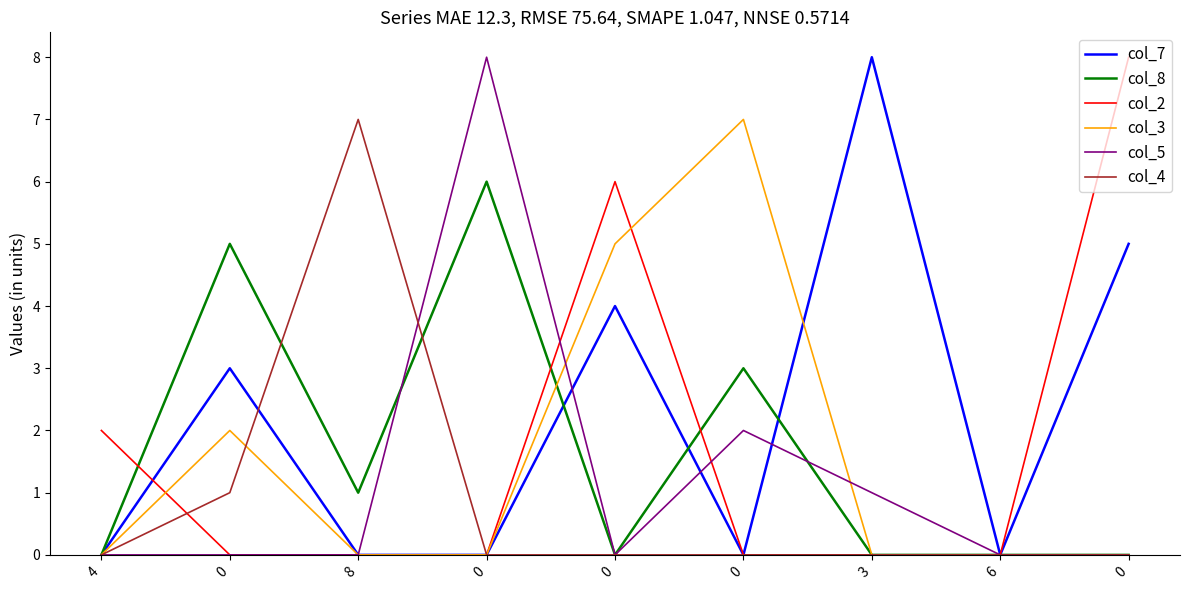

Does the chart have visible grid lines?

No